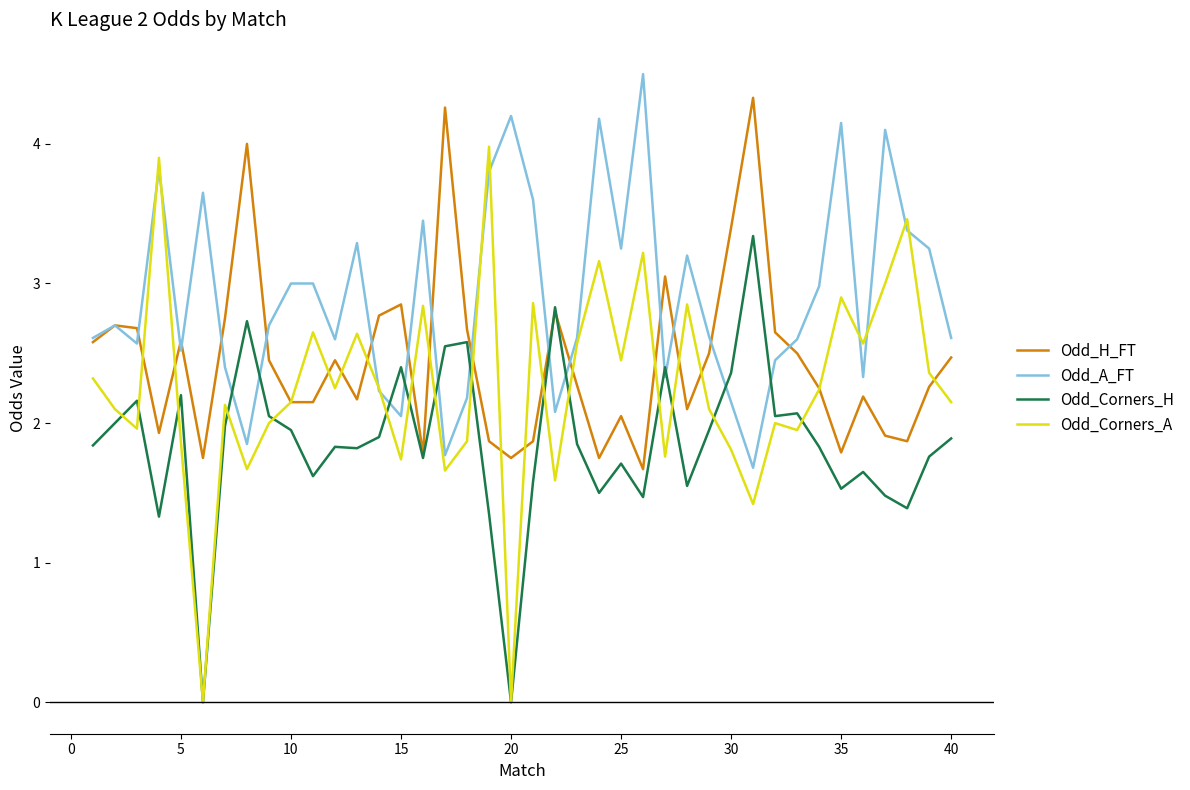

True or false: Odd_Corners_H has more than 0 points higher than both neighbors.

True